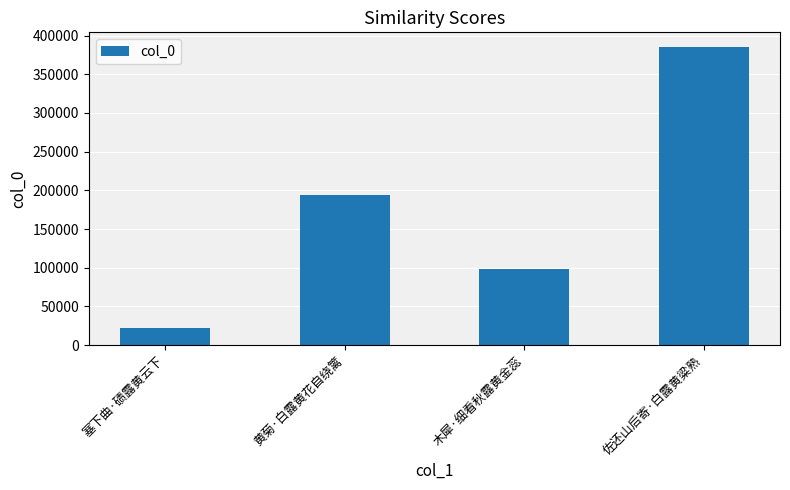

At which category does the chart reach its peak across all series?

佐还山后寄·白露黄粱熟